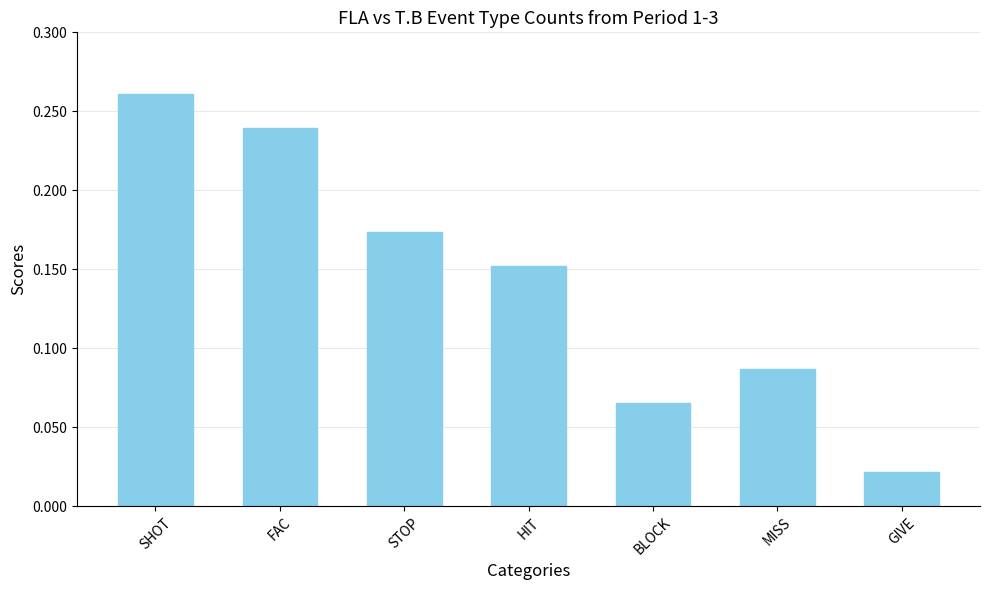

What is the change in value from STOP to GIVE?

-0.2